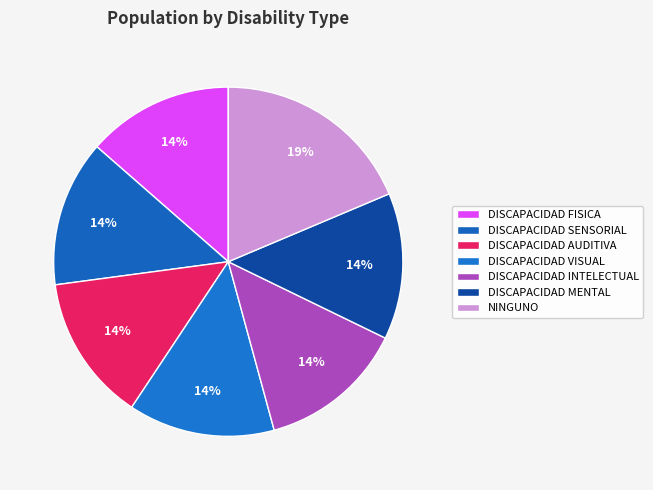

Does DISCAPACIDAD INTELECTUAL represent more than half of the total?

No